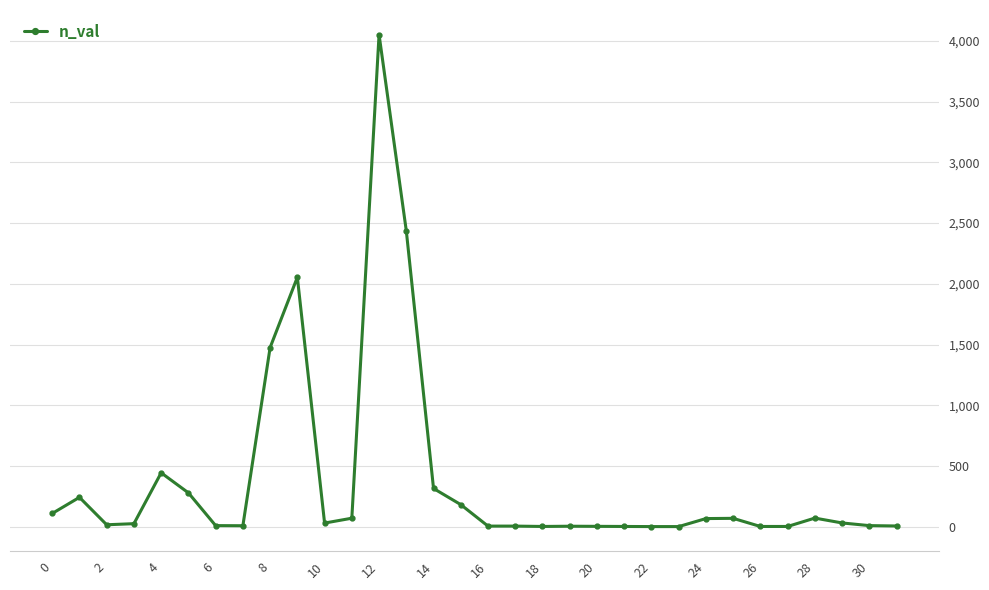

What is the average value?

375